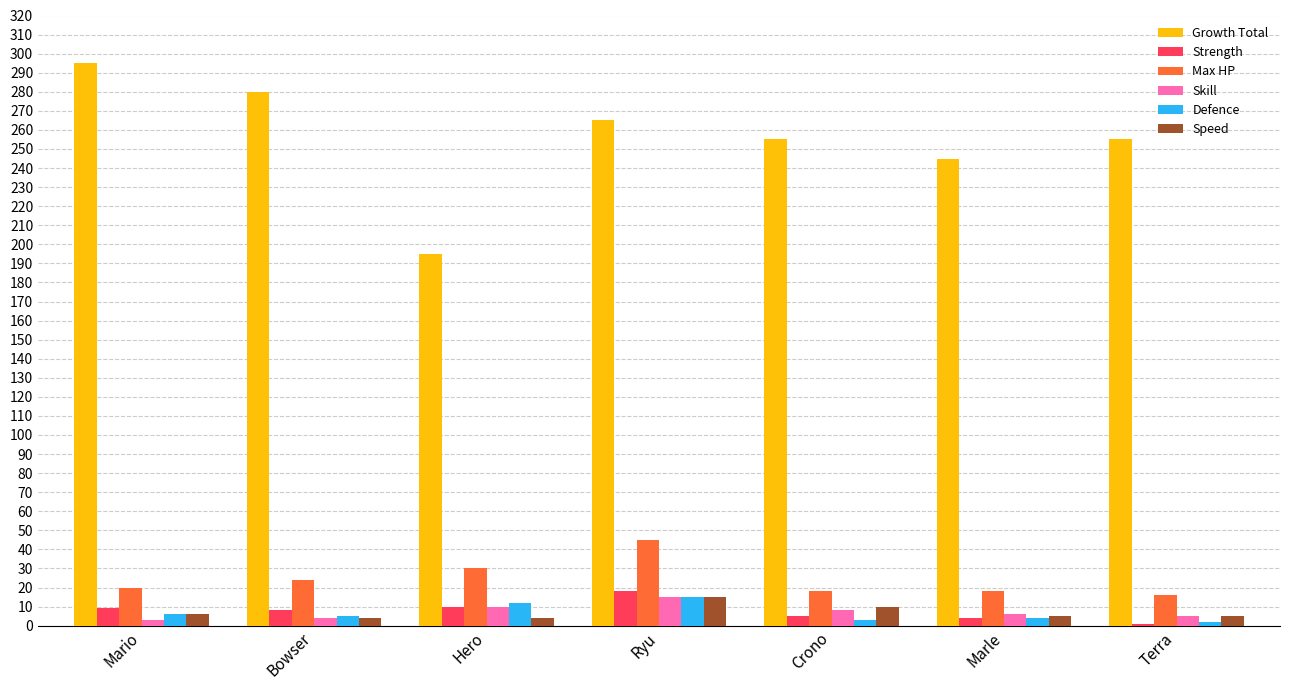

What is the greatest value displayed?

295